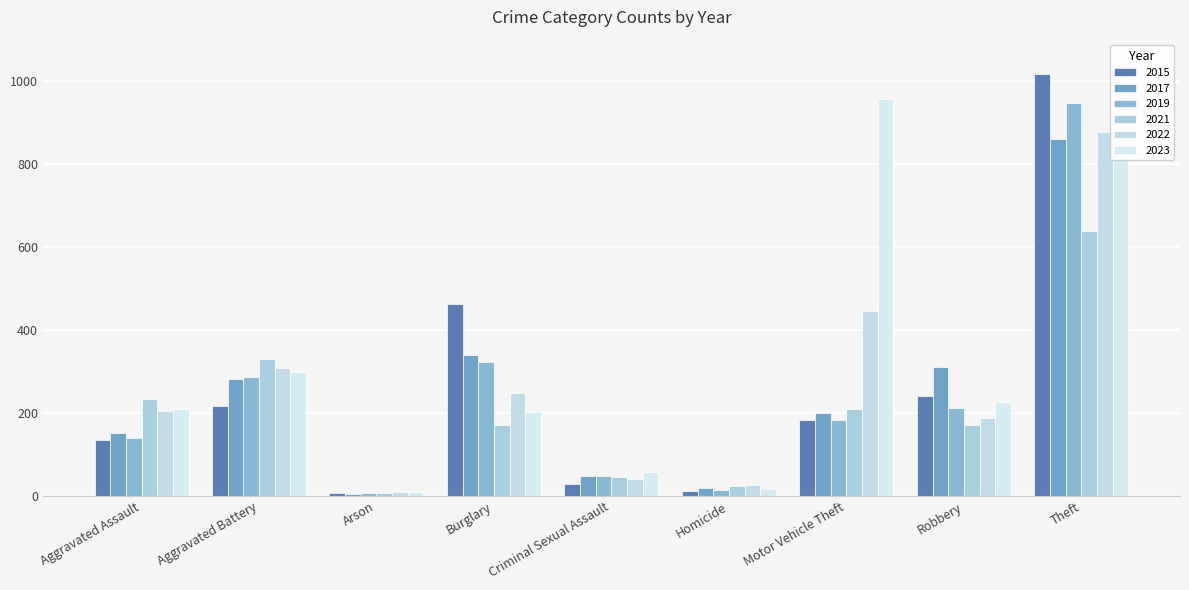

Which category has the lowest value in the 2015 series?

Arson